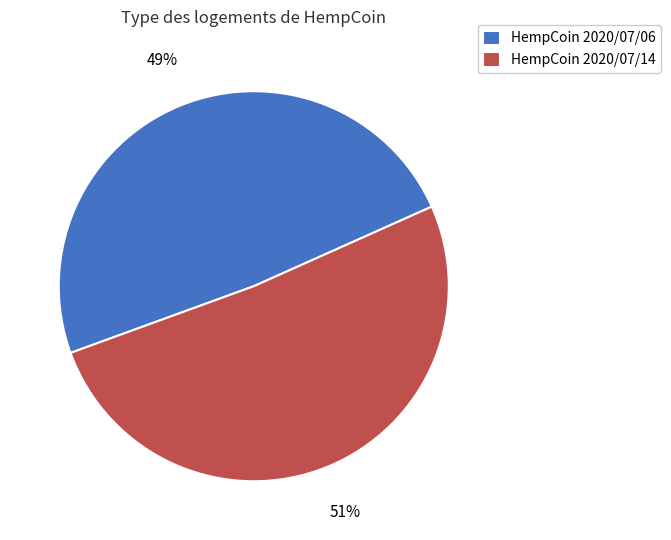

Is HempCoin 2020/07/14 the majority of the pie?

Yes